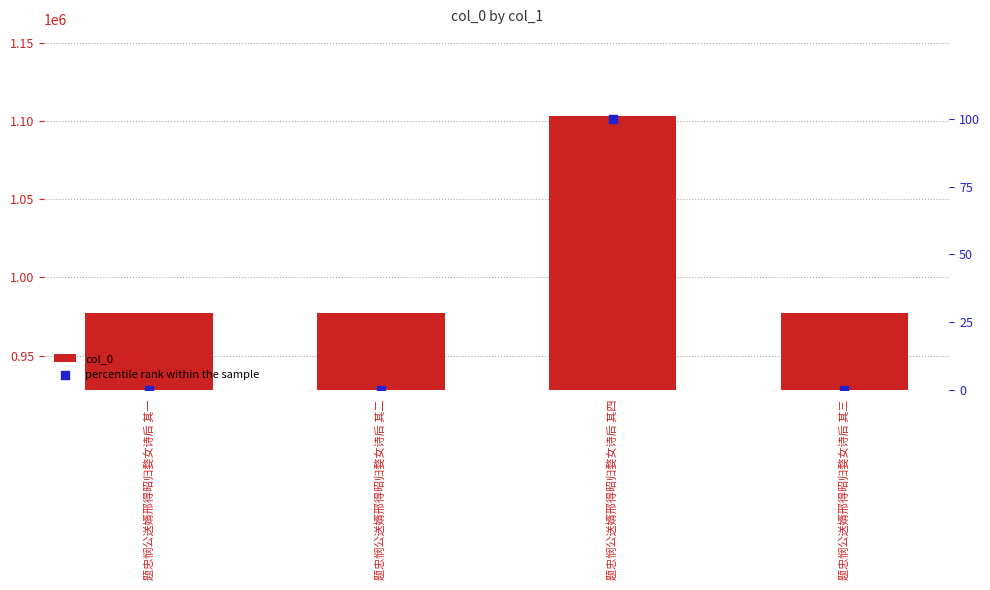

At which category is the sum across all series the highest?

题忠悯公送婿邢得昭归婺女诗后 其四